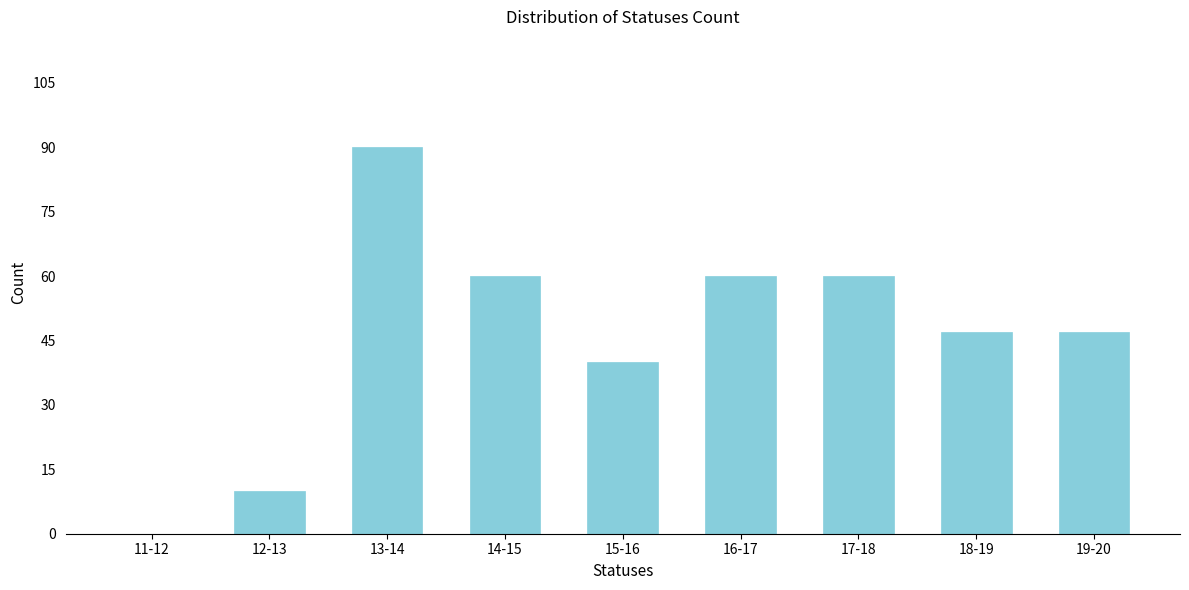

Reading left to right, extract all data points from this chart.

11-12=0	12-13=10	13-14=90	14-15=60	15-16=40	16-17=60	17-18=60	18-19=47	19-20=47